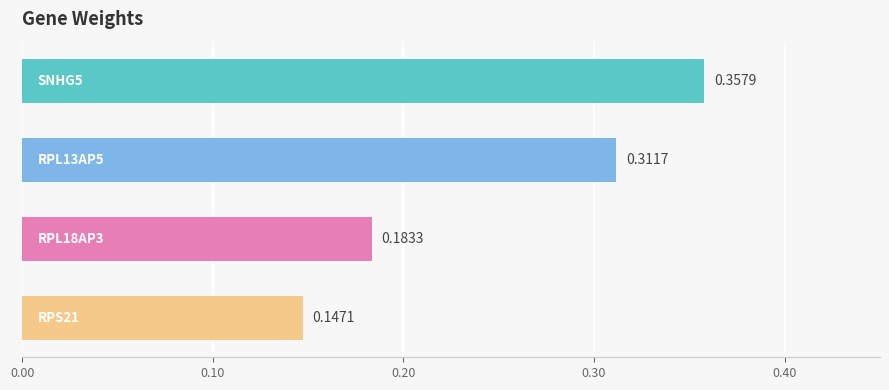

What is the sum of all values?

1.0